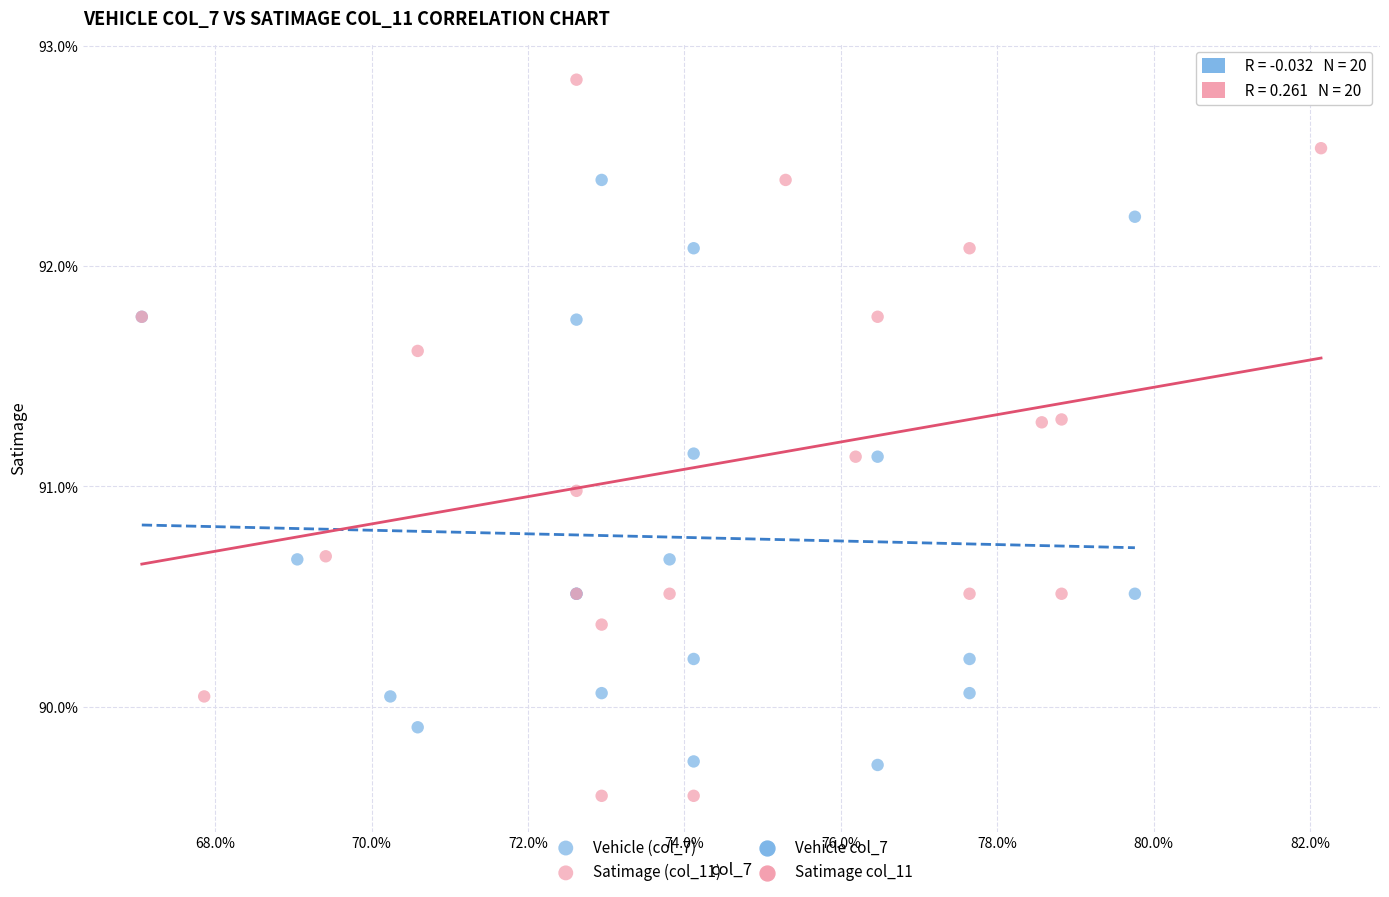

Which series contains the lowest Y value?

Satimage (col_11)